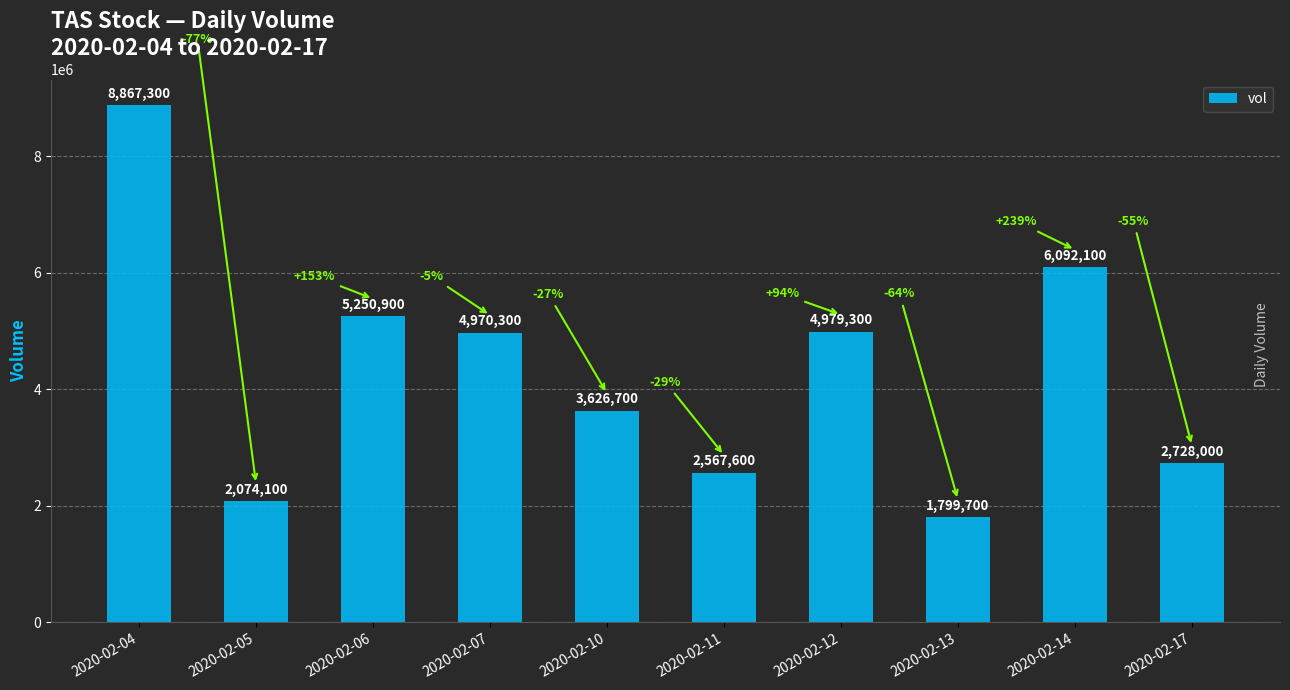

Does the chart contain any negative values?

No